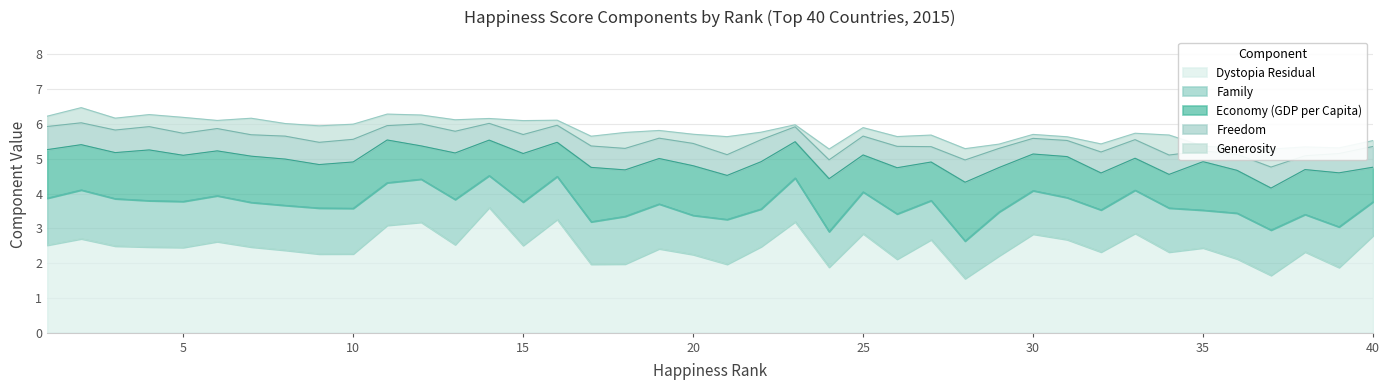

List the series in order of their peak value, highest first.

Dystopia Residual, Economy (GDP per Capita), Family, Freedom, Generosity